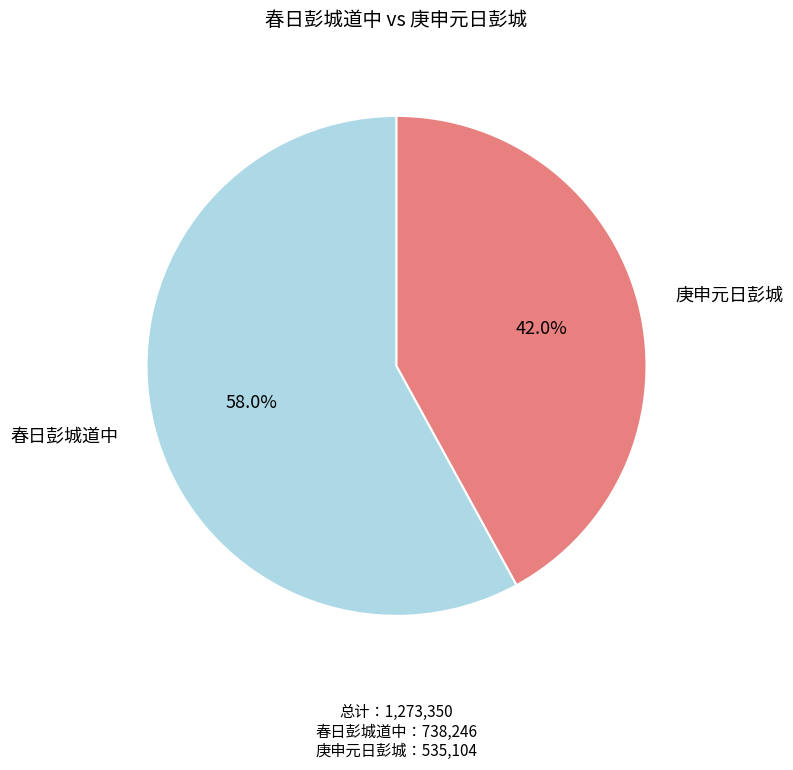

What portion of the pie excludes 春日彭城道中?

42.0%